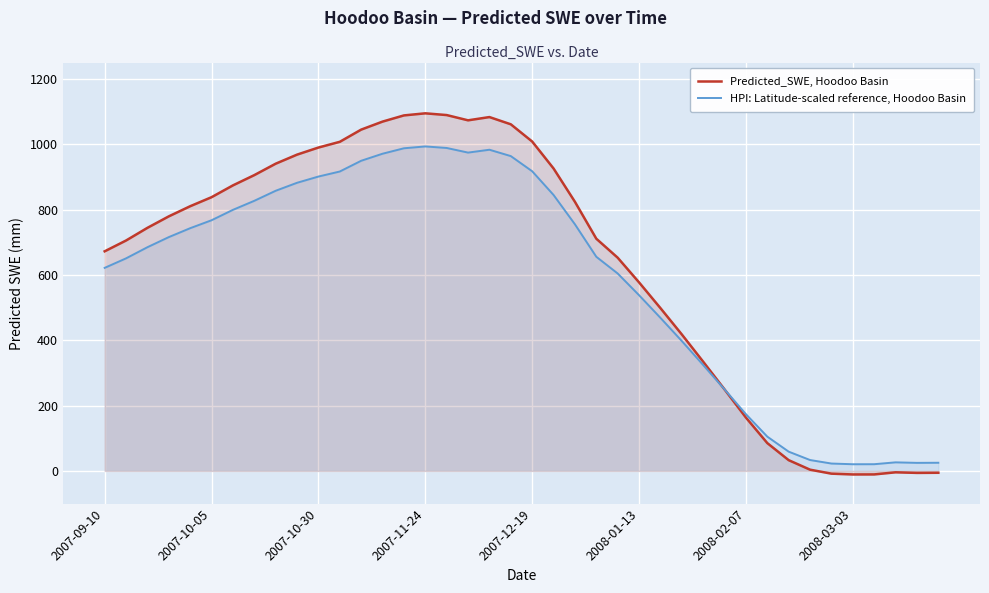

Which series has the largest range (max minus min)?

Predicted_SWE, Hoodoo Basin